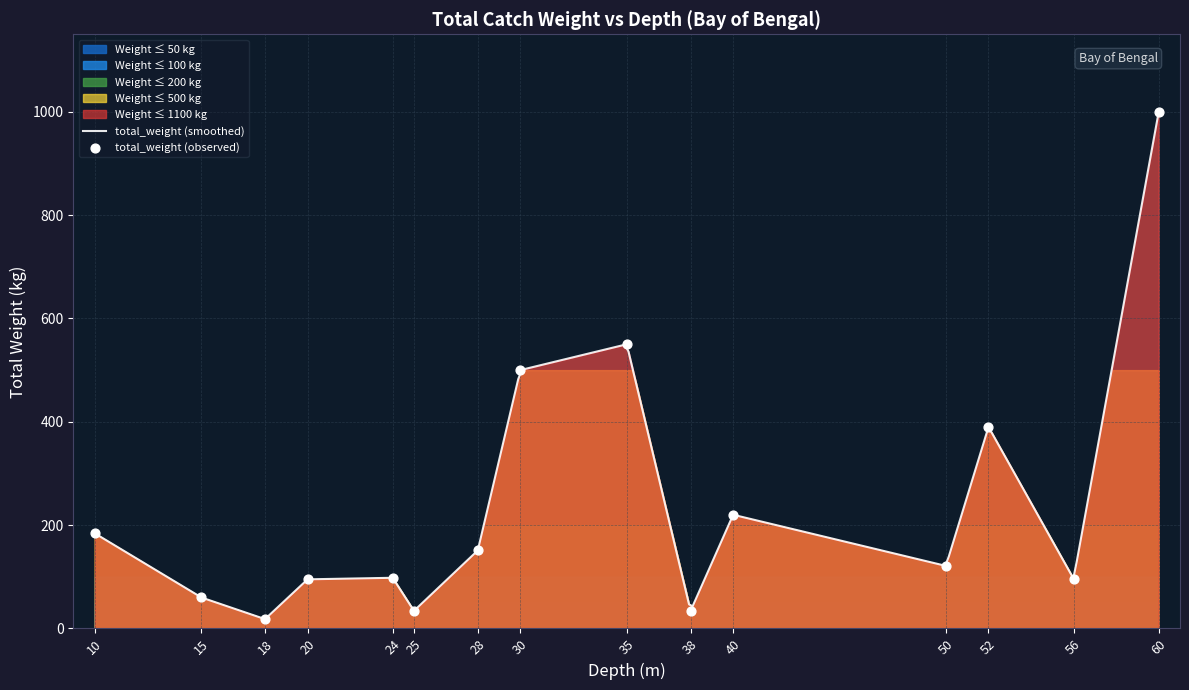

Approximately how many times larger is the value at 38 compared to 30?

0.1